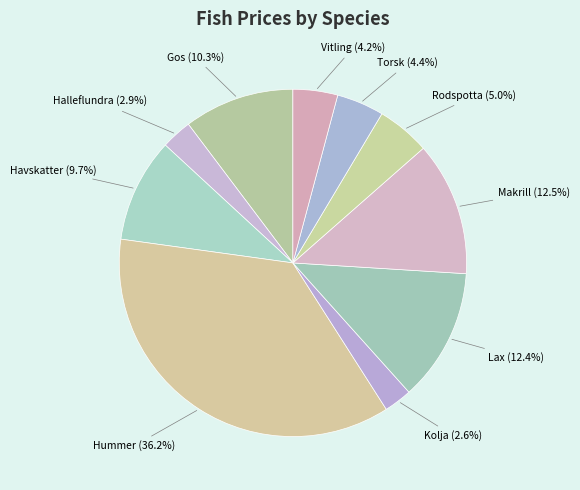

How many slices are in this pie chart?

10